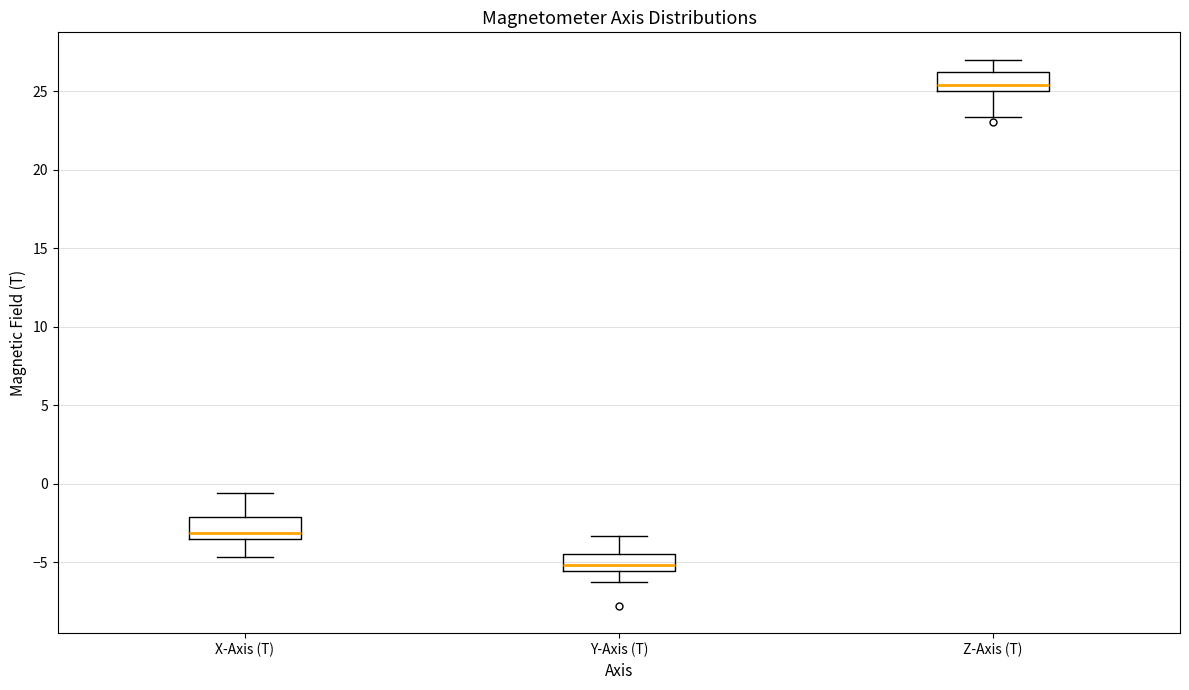

Which box's median line is the lowest?

Y-Axis (T)